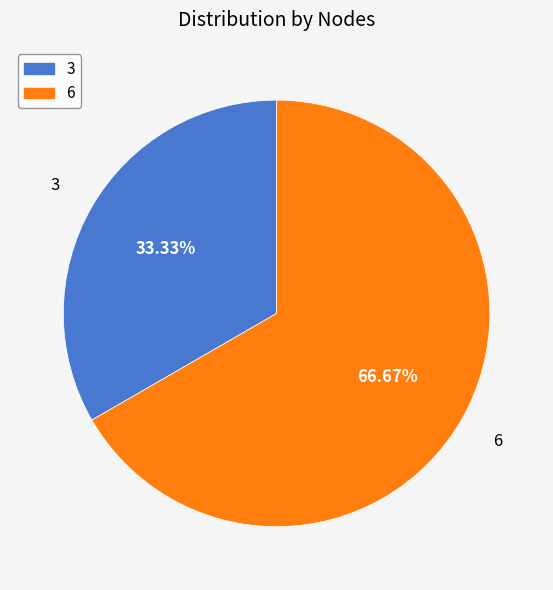

How many segments does this pie chart have?

2